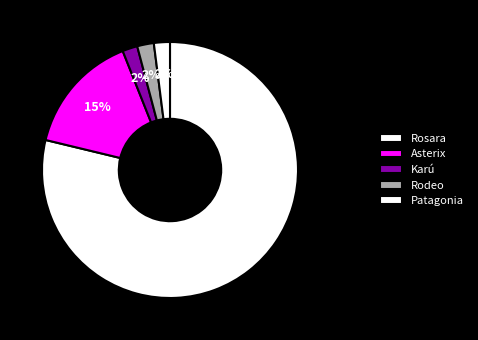

To the nearest percent, what is the difference between the largest and smallest slice percentages?

77%